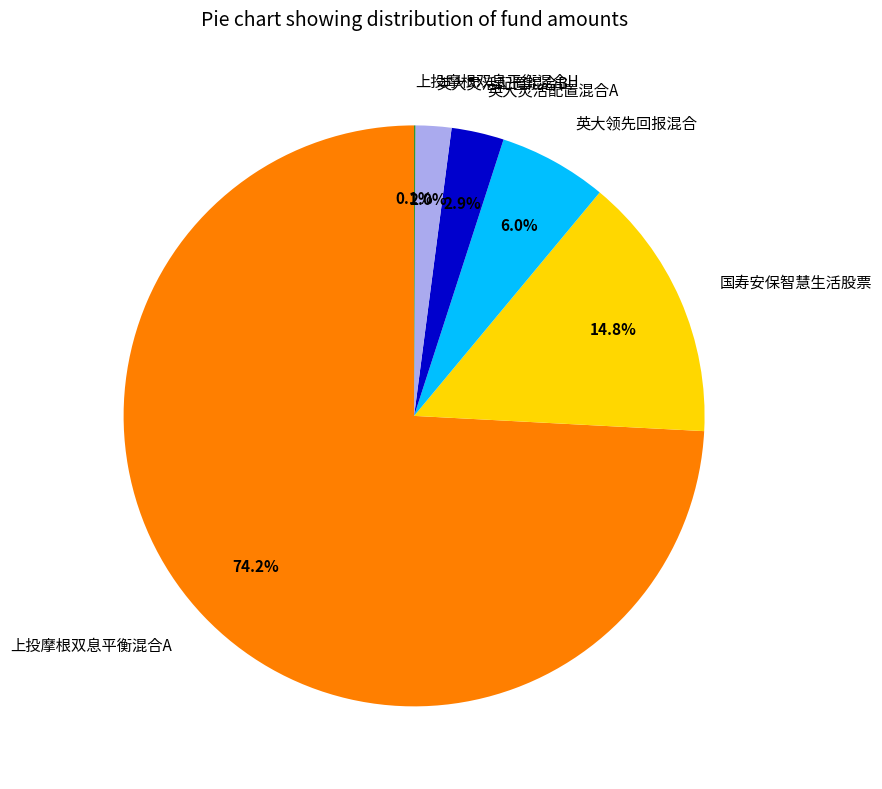

Which slice is the largest?

上投摩根双息平衡混合A